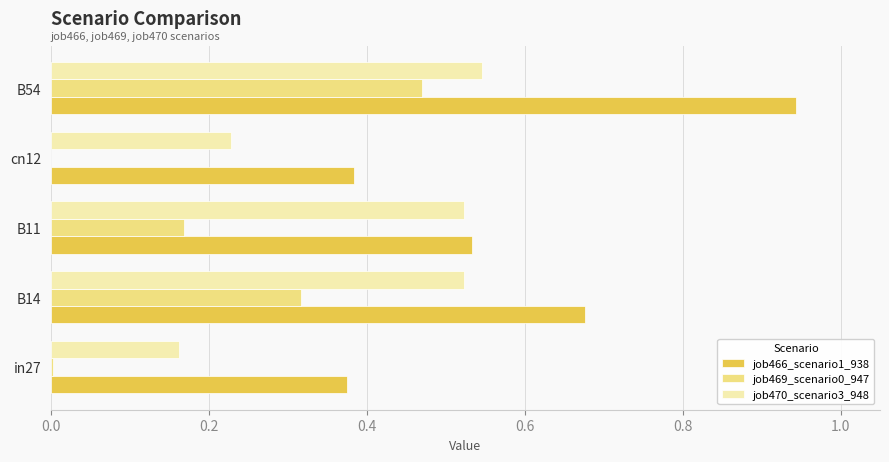

True or false: job466_scenario1_938 has a value of 0.2 at in27.

False